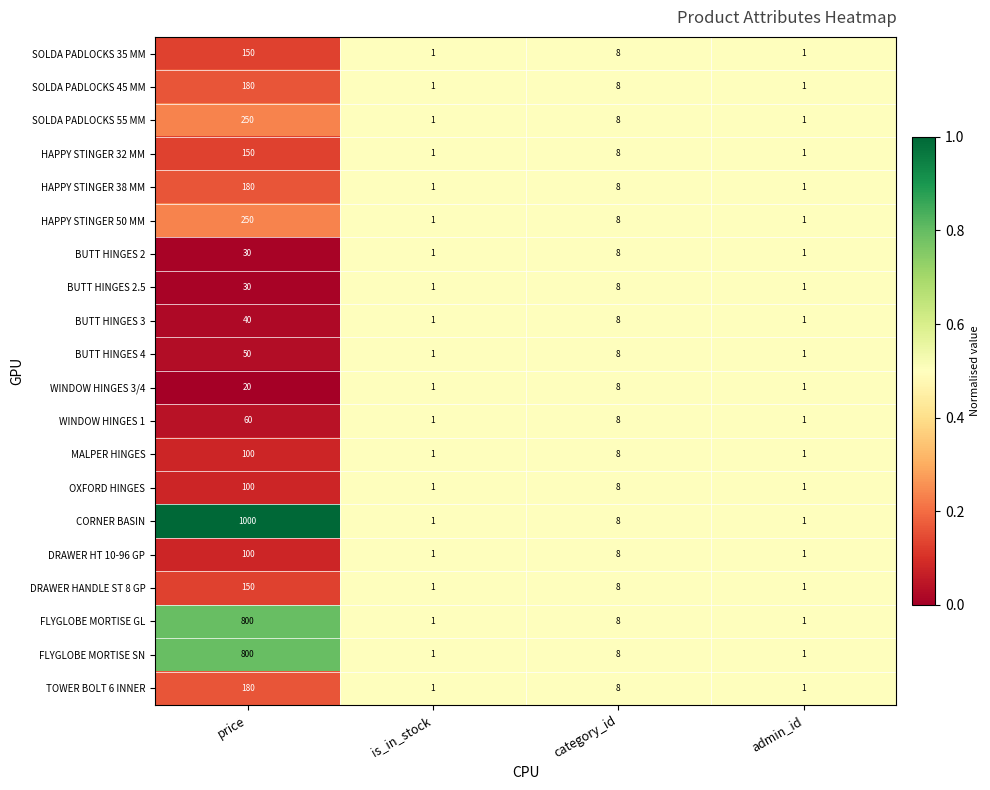

The BUTT HINGES 2 series shows 2 at category_id. True or false?

False